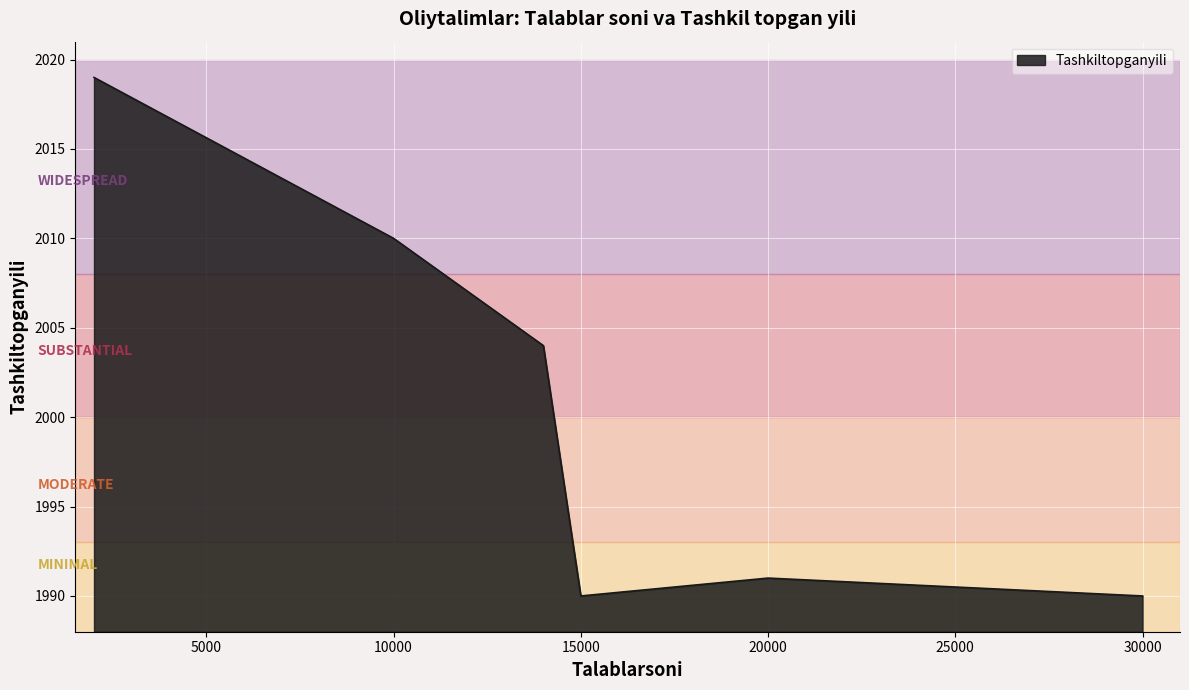

True or false: the data has more than 2 interior local peaks.

False